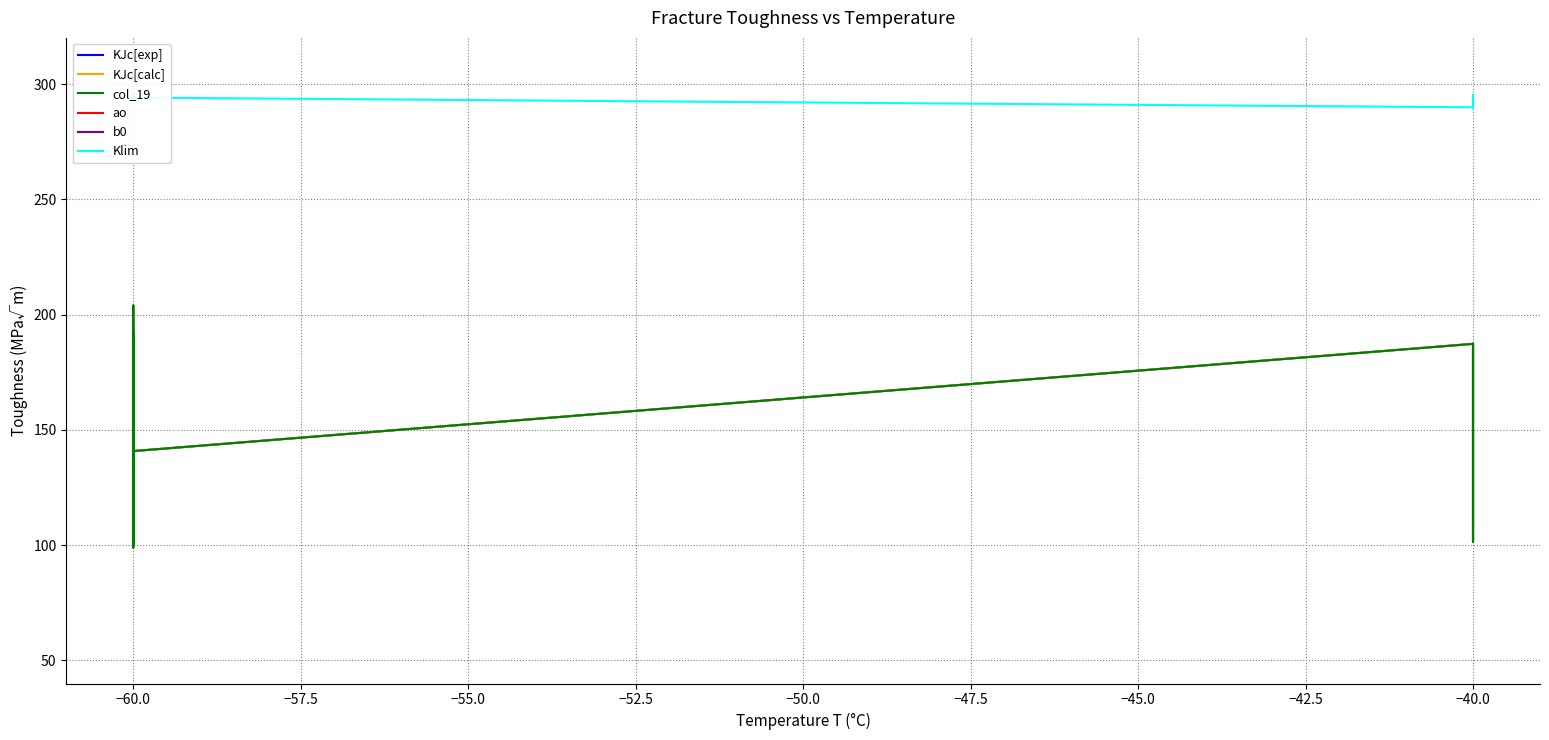

How many data points does each series have?

39